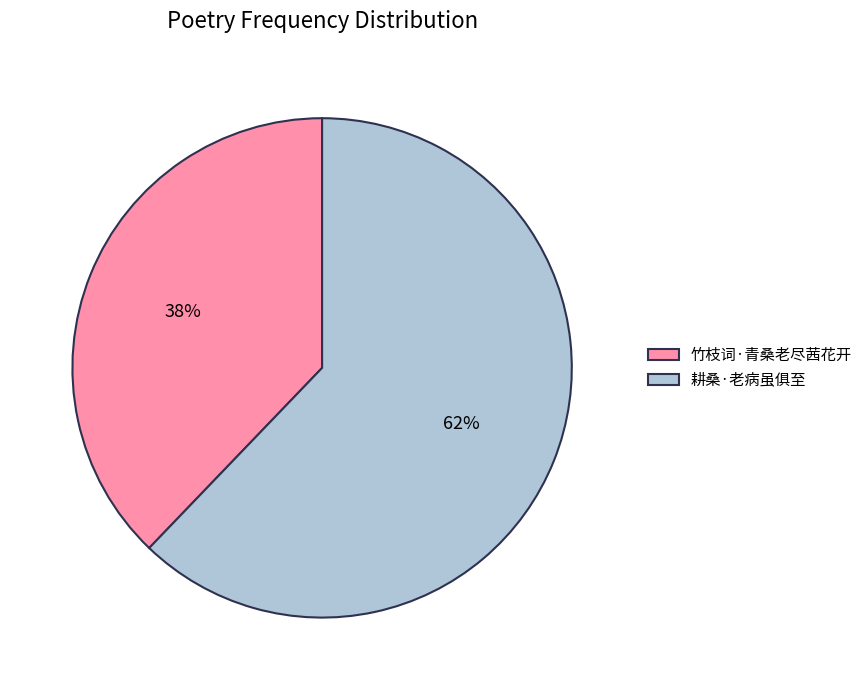

What is the majority slice?

耕桑·老病虽俱至